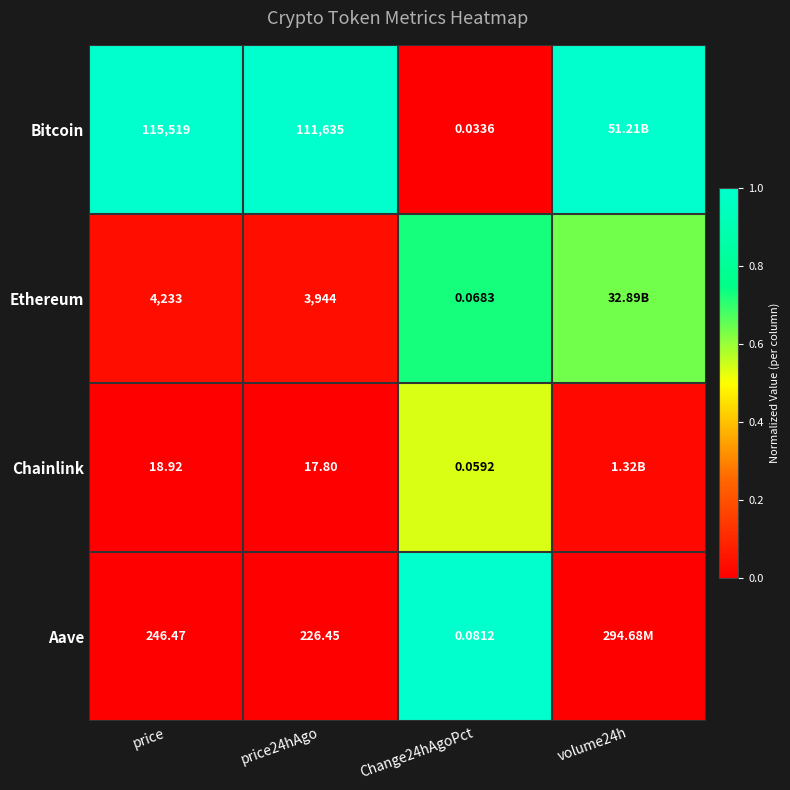

Between price and Change24hAgoPct, which series saw the biggest shift?

Bitcoin